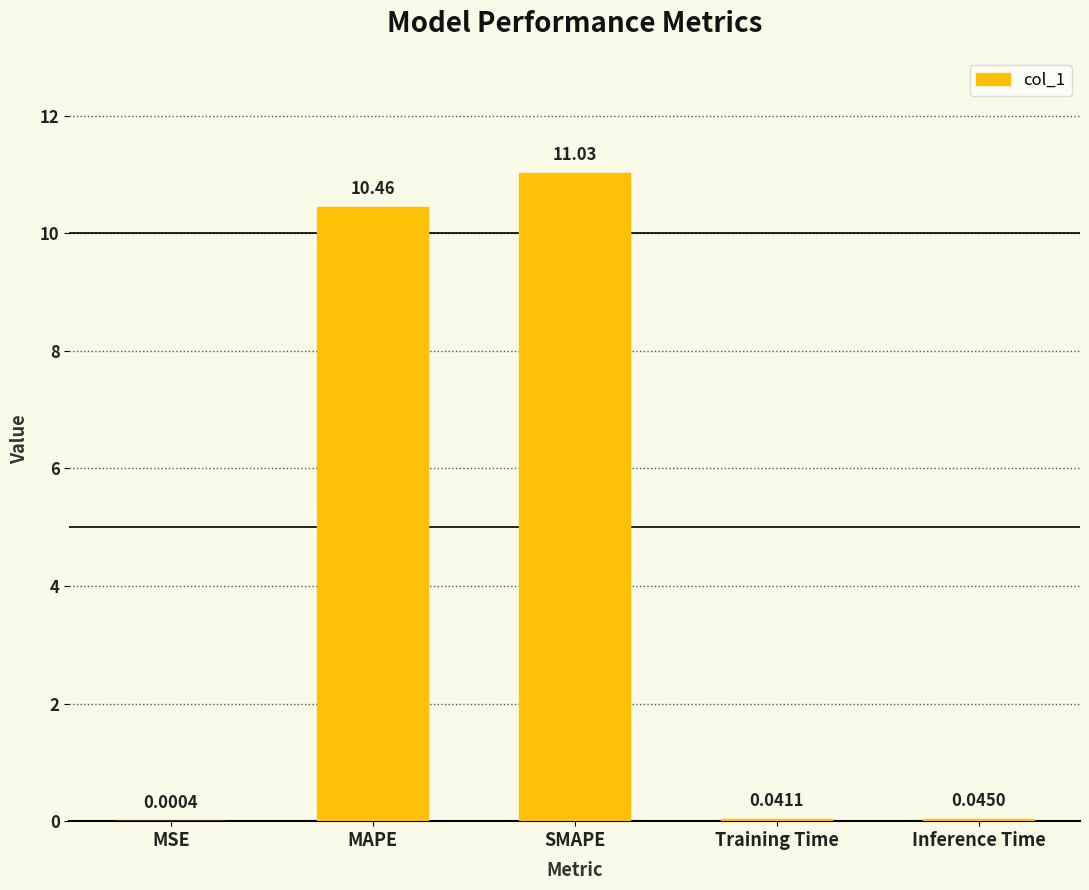

Which has a higher value, SMAPE or MAPE?

SMAPE